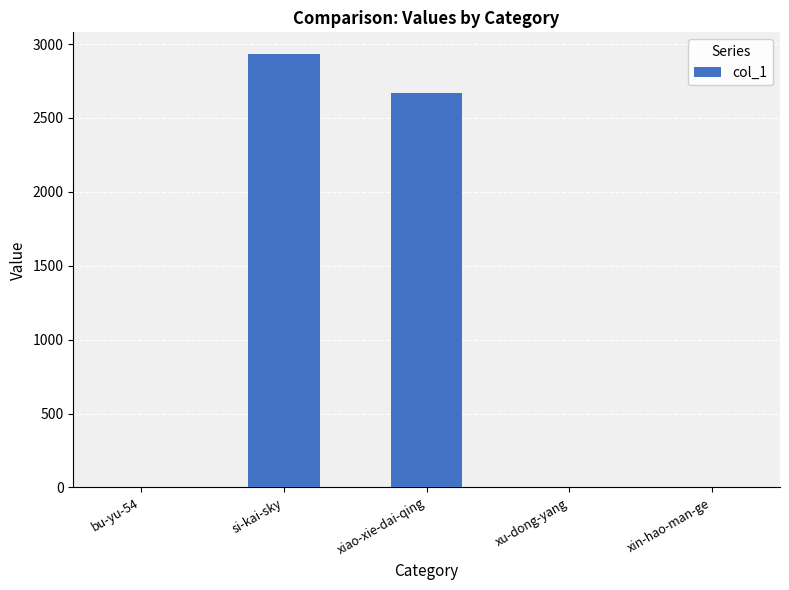

Which has a higher value, bu-yu-54 or xiao-xie-dai-qing?

xiao-xie-dai-qing